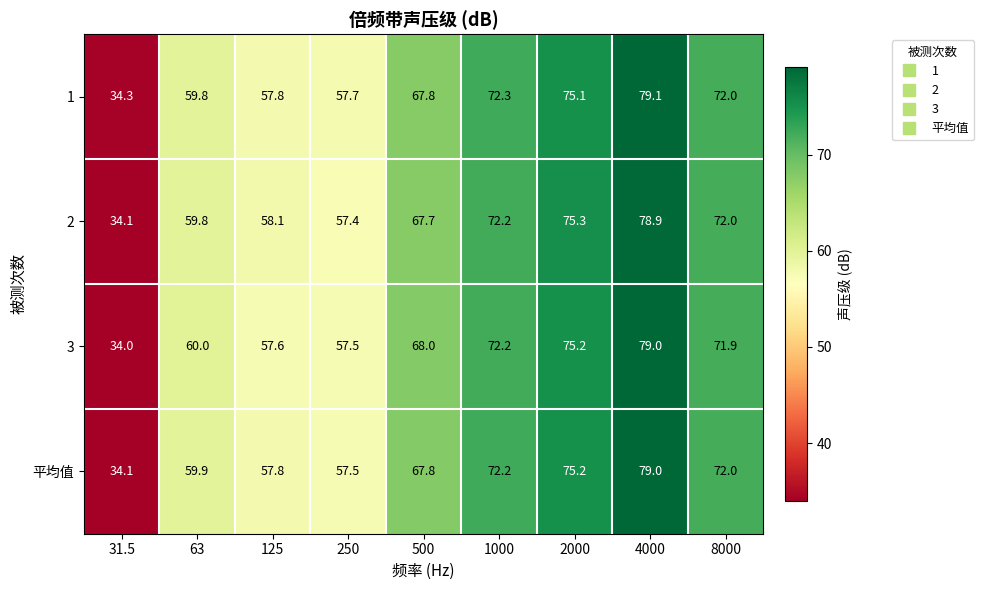

The 平均值 series shows 9.1 at 31.5. True or false?

False